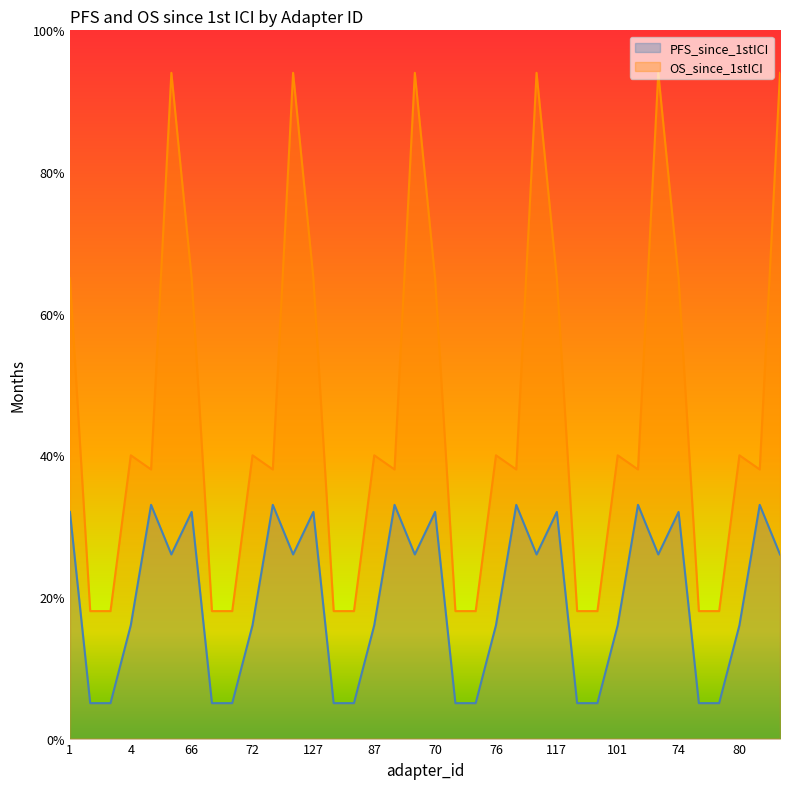

Which series has the widest spread of values?

OS_since_1stICI